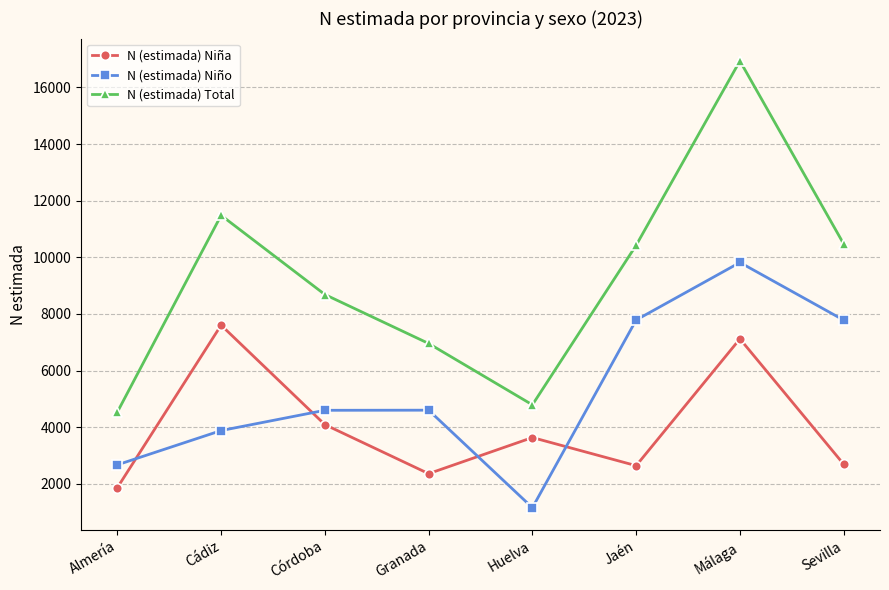

What is the lowest value of the N (estimada) Niña series?

1862